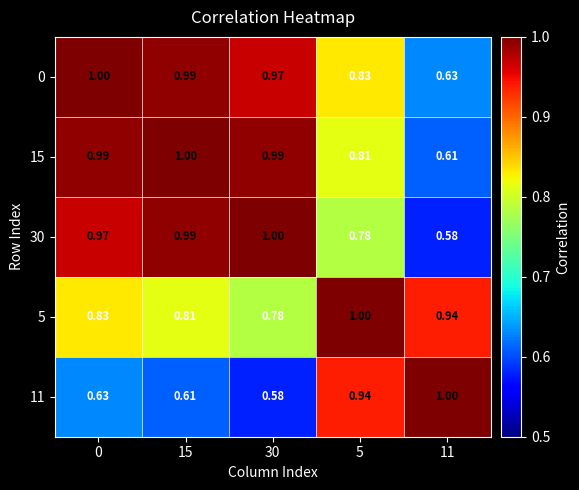

Is the value of 0 at 0 greater than the value of 5 at 15?

Yes